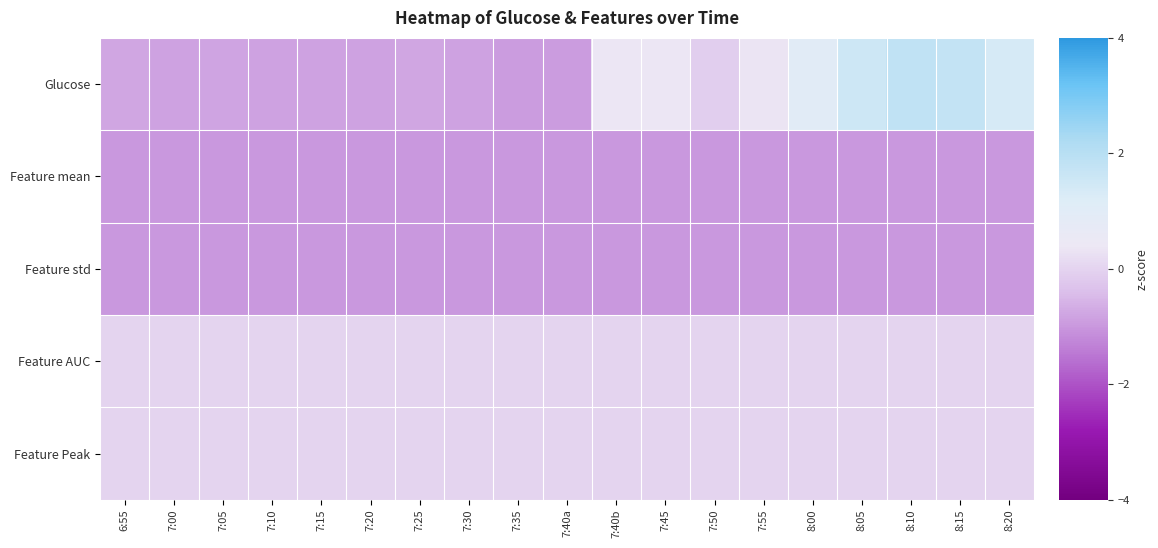

What is the total value across all series at 7:25?

-2.8